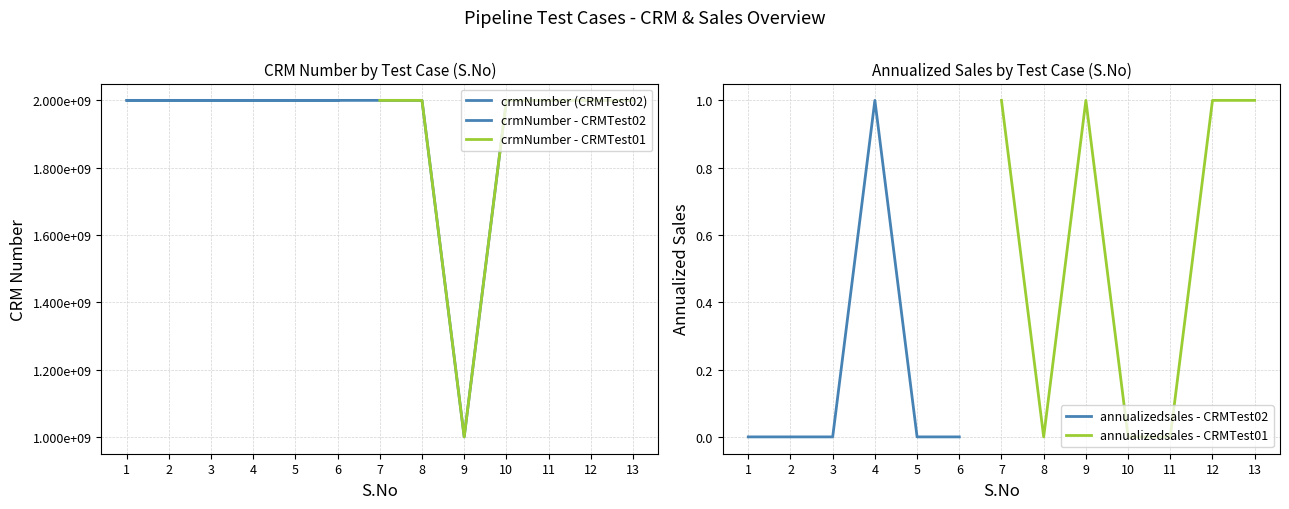

List the labels in order of value, smallest first.

9, 1, 2, 3, 4, 5, 6, 7, 8, 10, 11, 12, 13